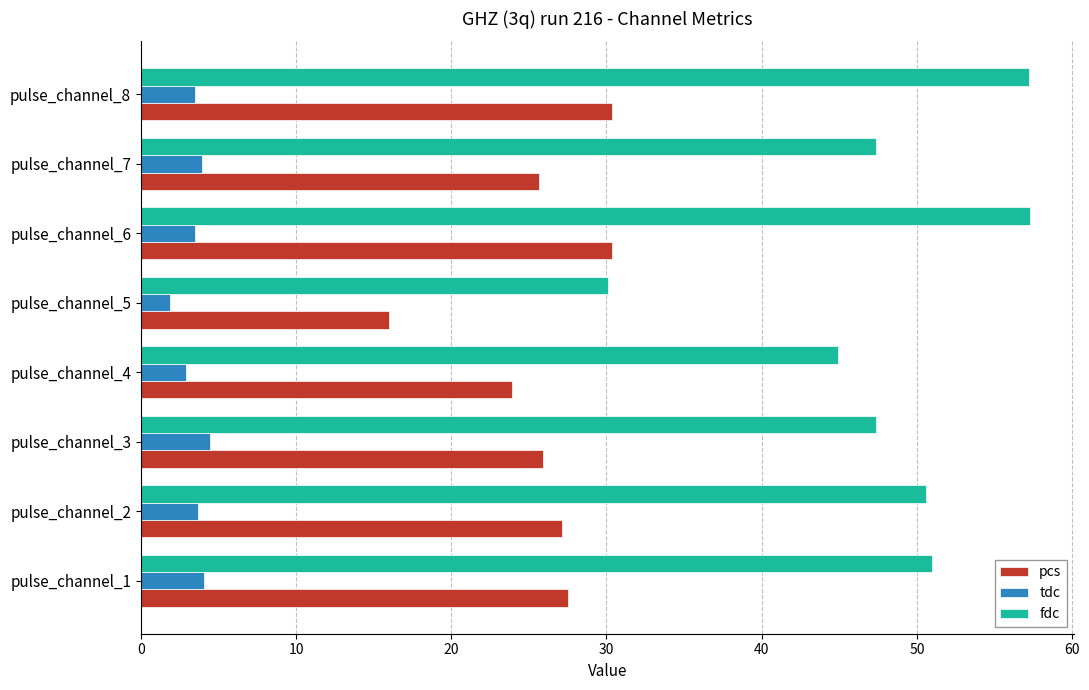

How many values in the pcs series exceed 27?

4